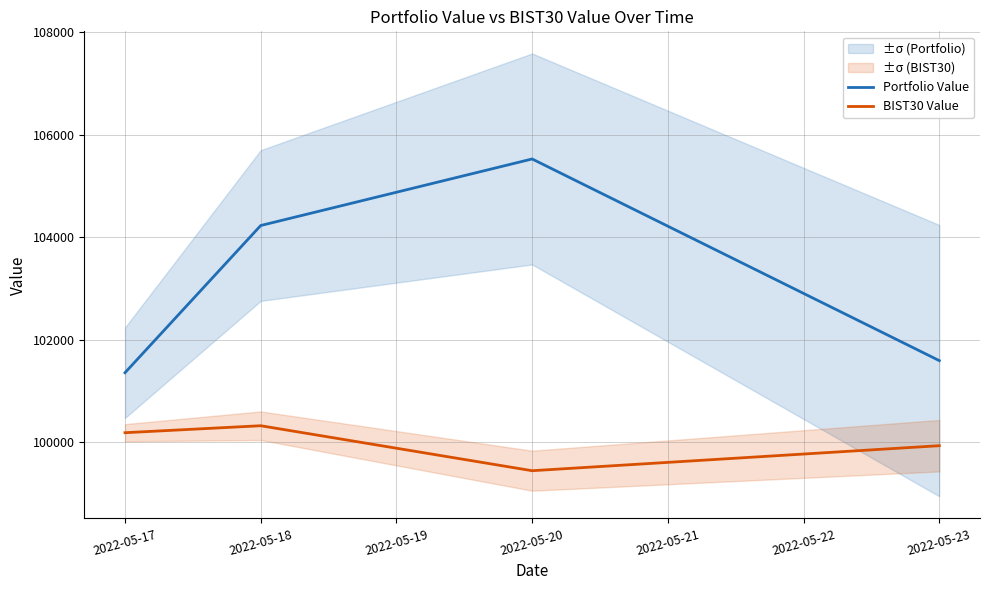

Which series has the widest spread of values?

Portfolio Value